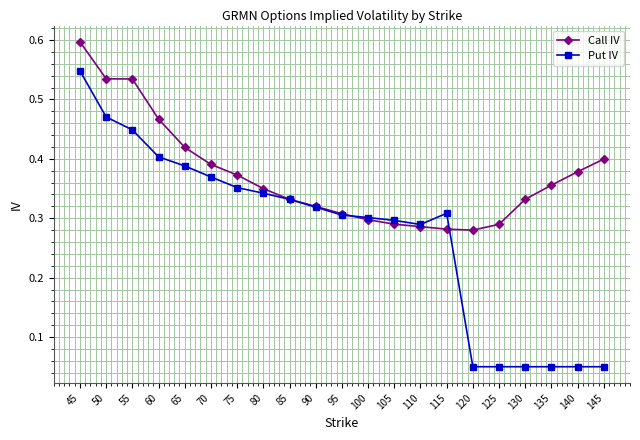

What is the sum of all Put IV values?

5.8